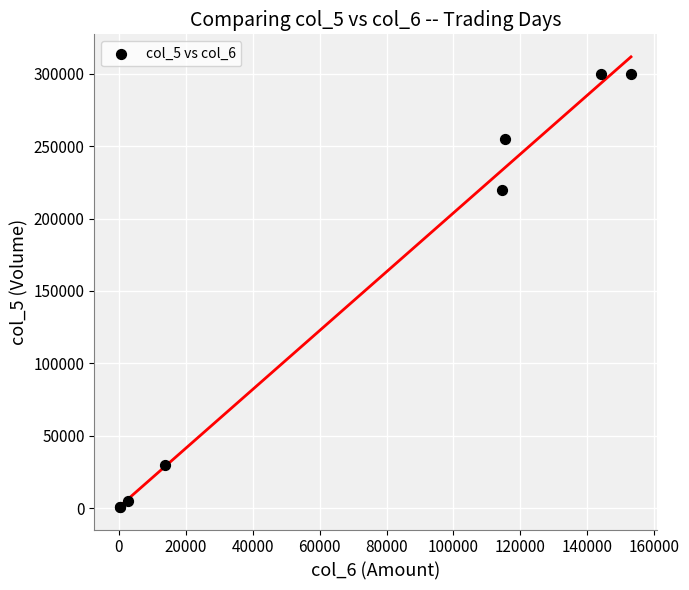

What Y value in the scatter plot is closest to 150500?

220000